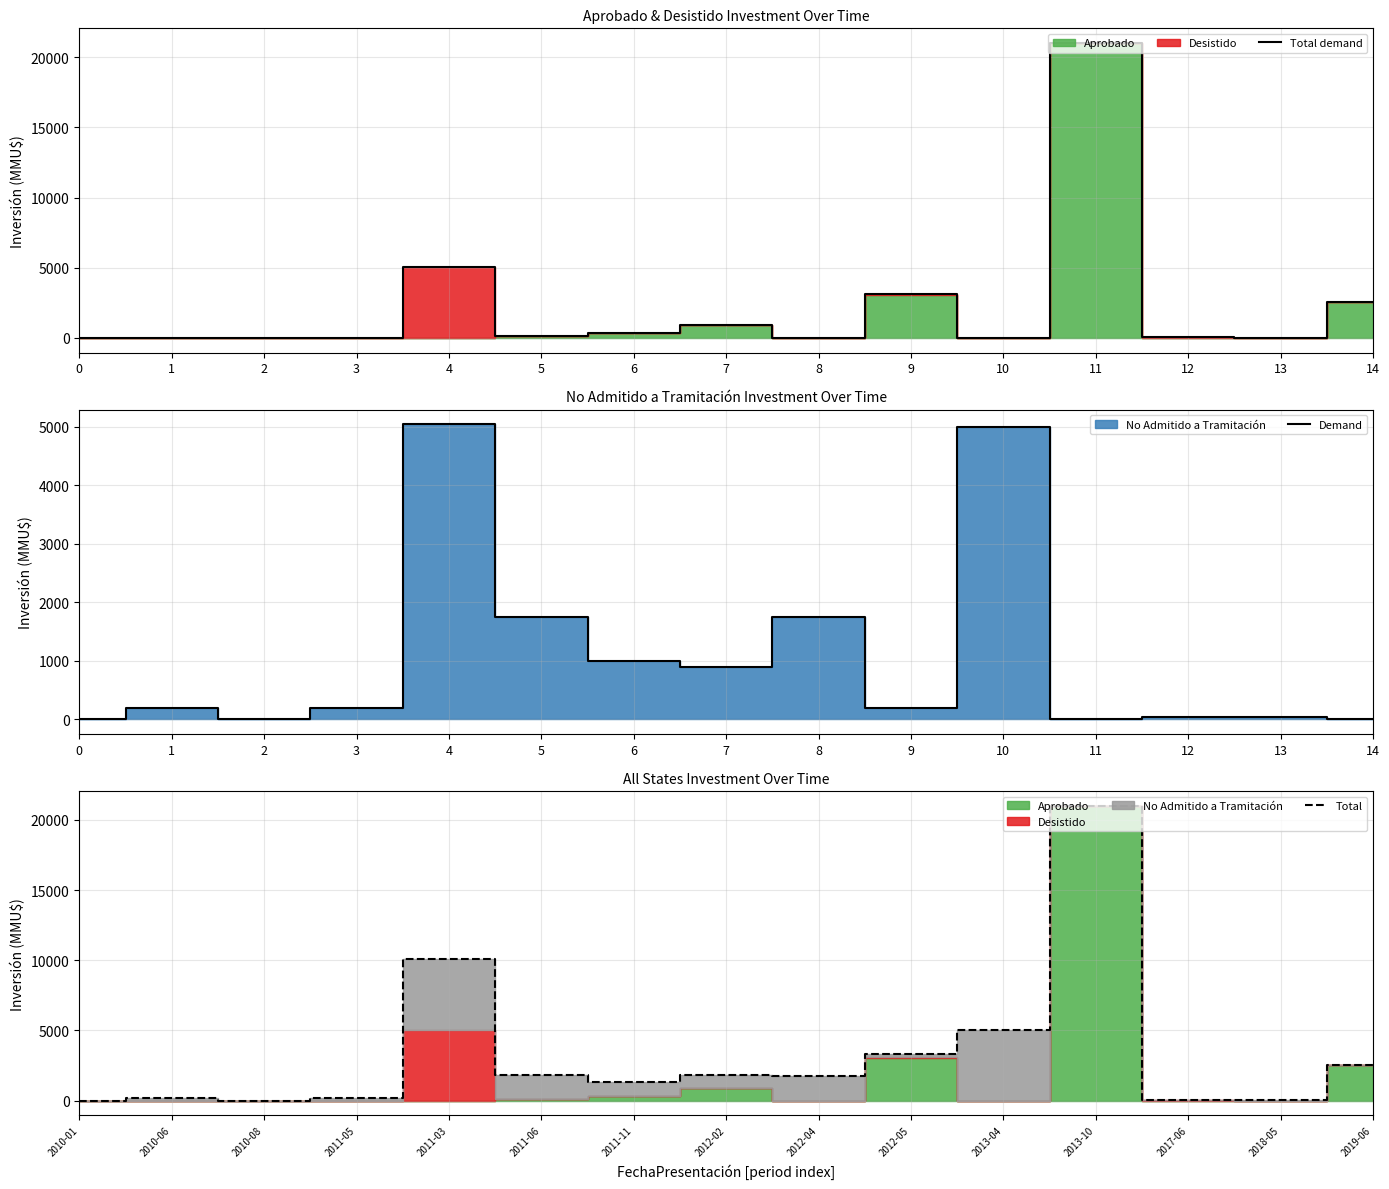

True or false: Total has a value of 77 at 2017-06.

True